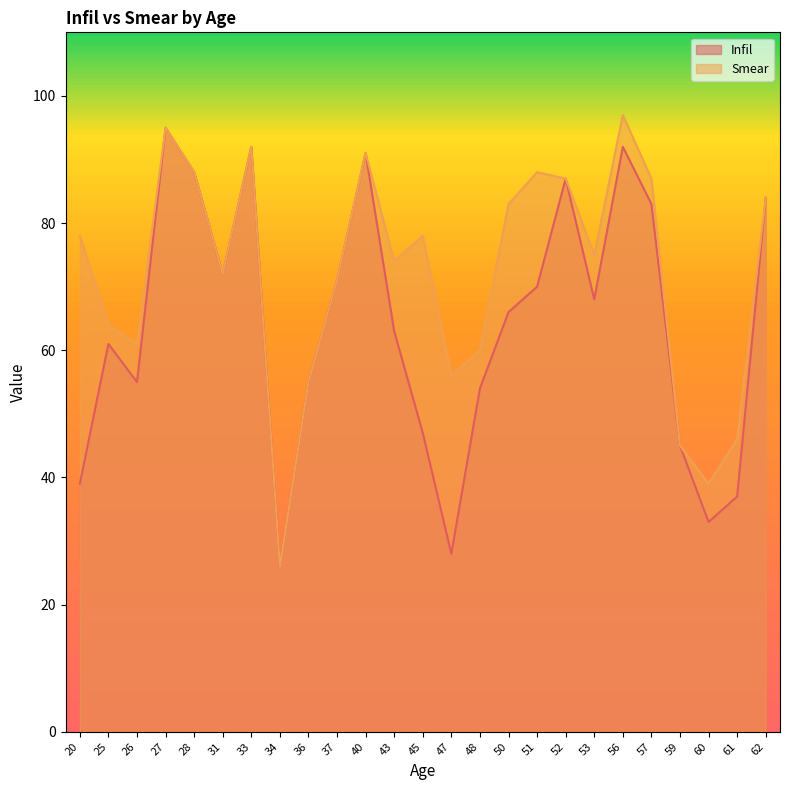

What is the sum of all Infil values?

1602